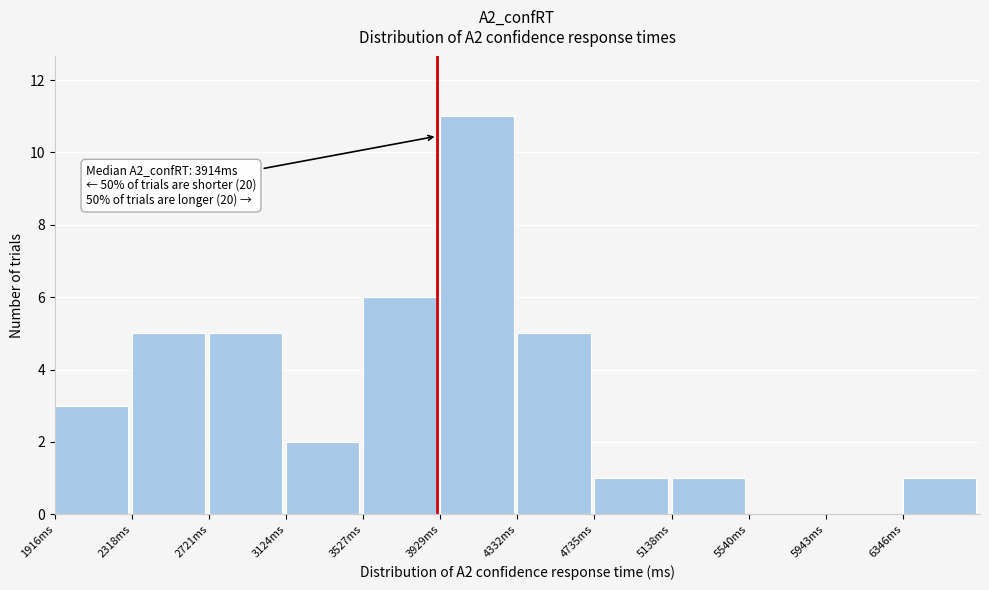

Over which range of the x-axis is the bar tallest?

3950 to 4350